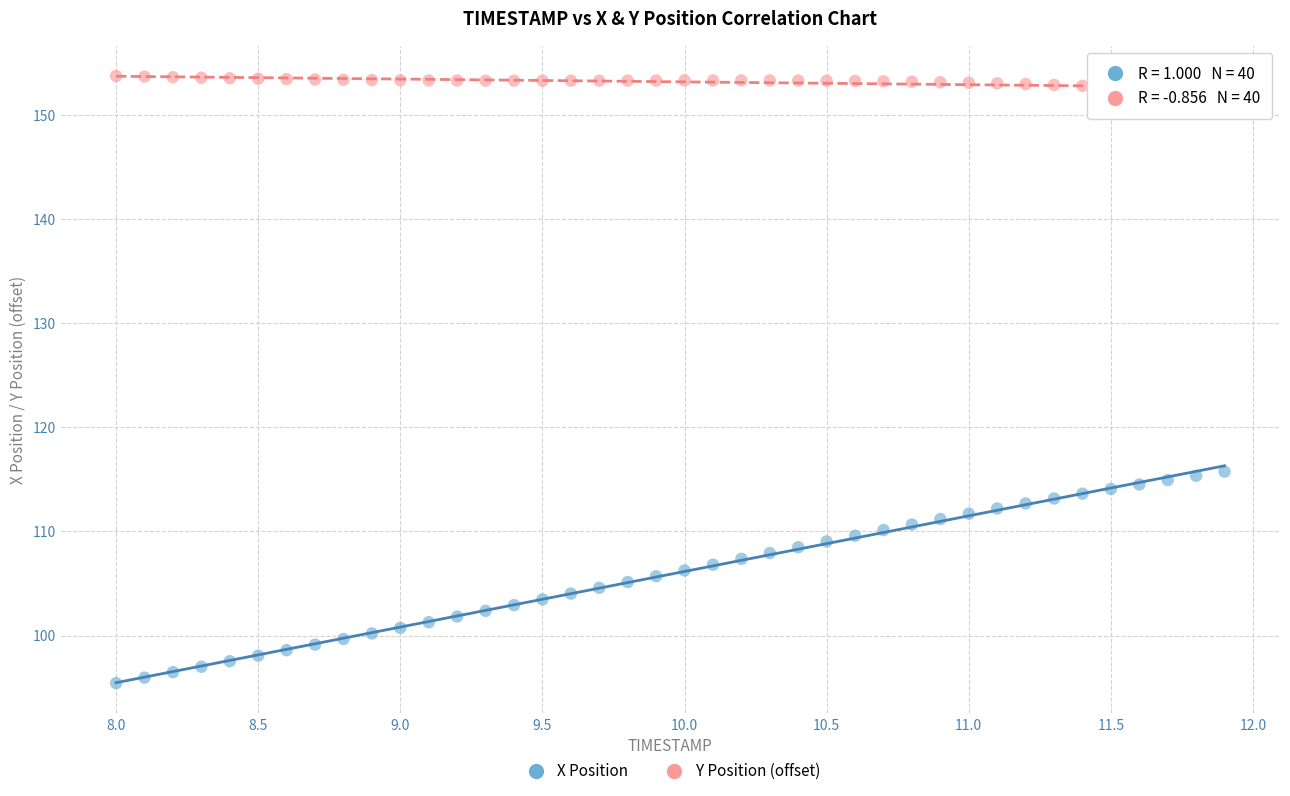

Across all data points, what is the range of Y values (max minus min)?

58.3